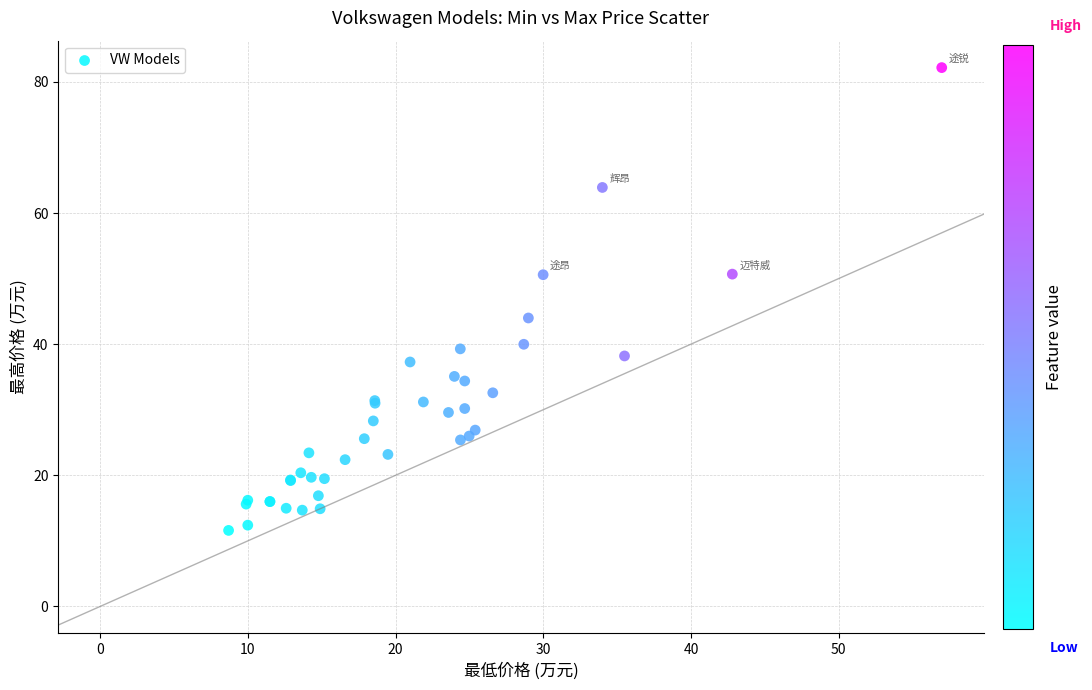

What Y value in the scatter plot is closest to 46?

44.0